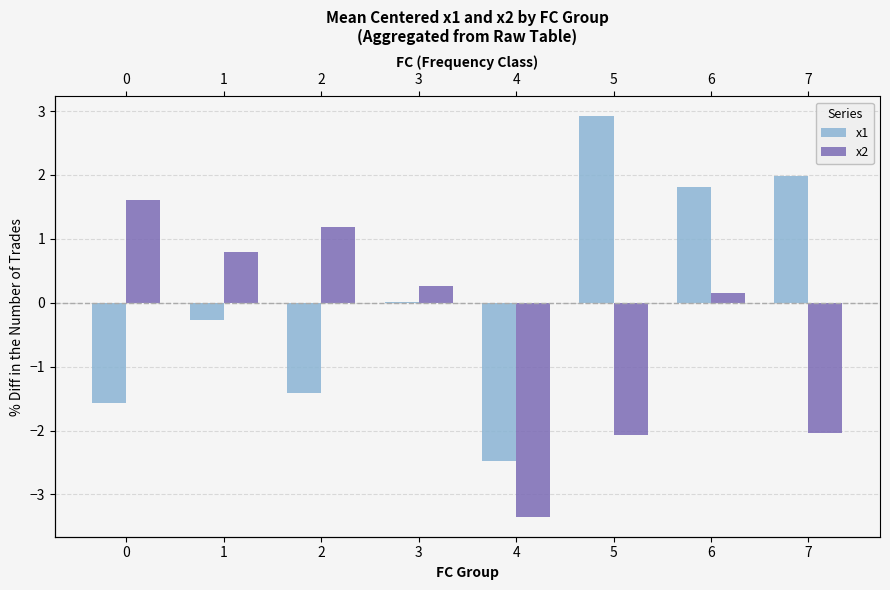

How many distinct data groups are displayed?

2